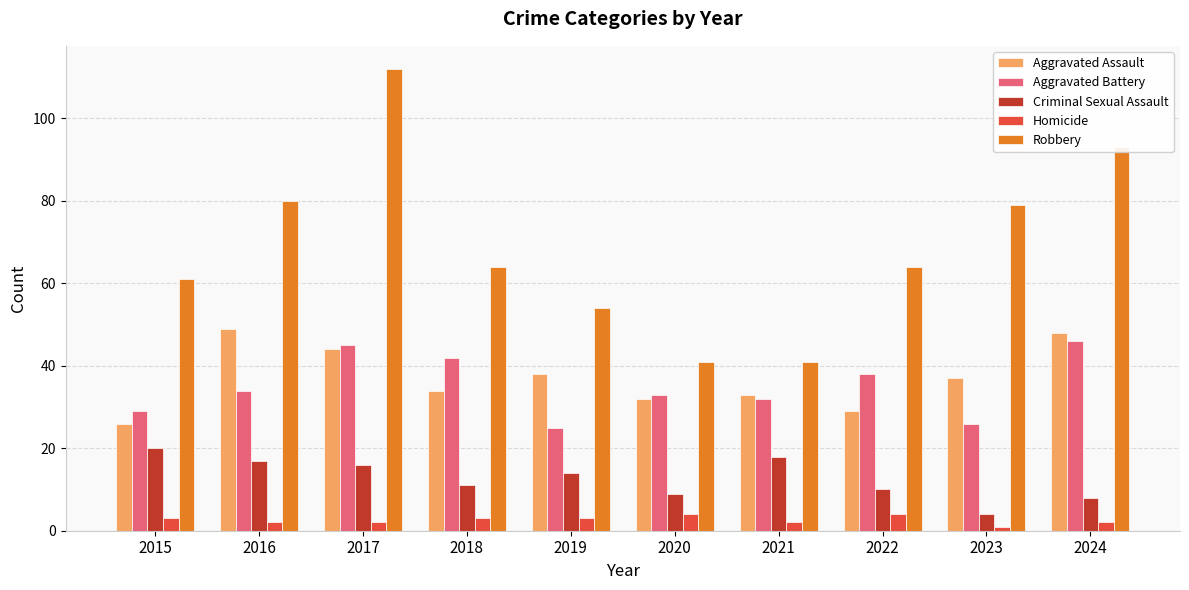

Are the bars grouped side by side (vs. stacked)?

Yes